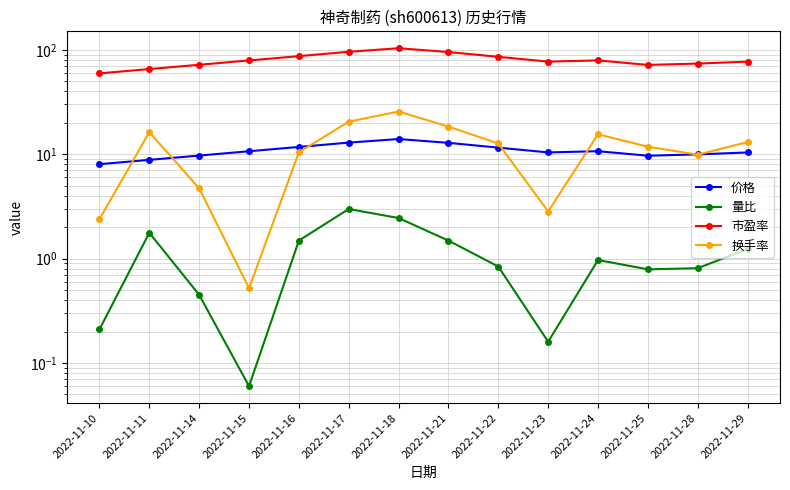

Rank the series at 2022-11-28 from highest to lowest value.

市盈率, 价格, 换手率, 量比